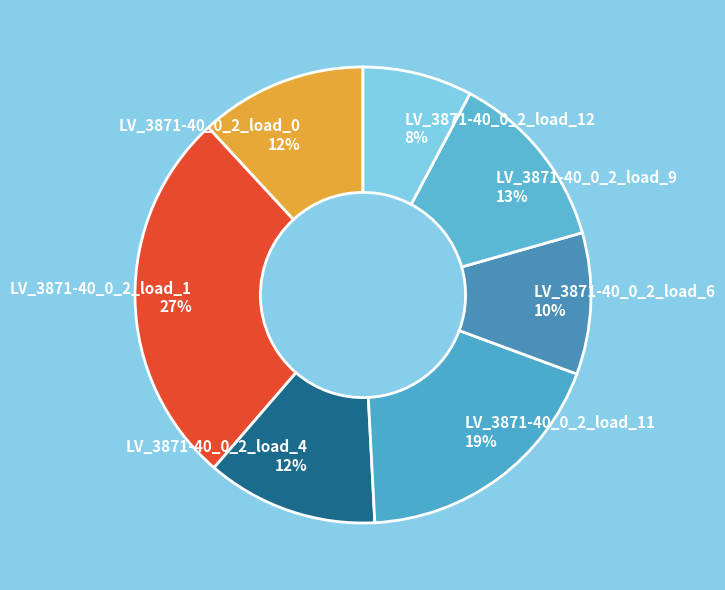

Does LV_3871-40_0_2_load_1 represent more than half of the total?

No